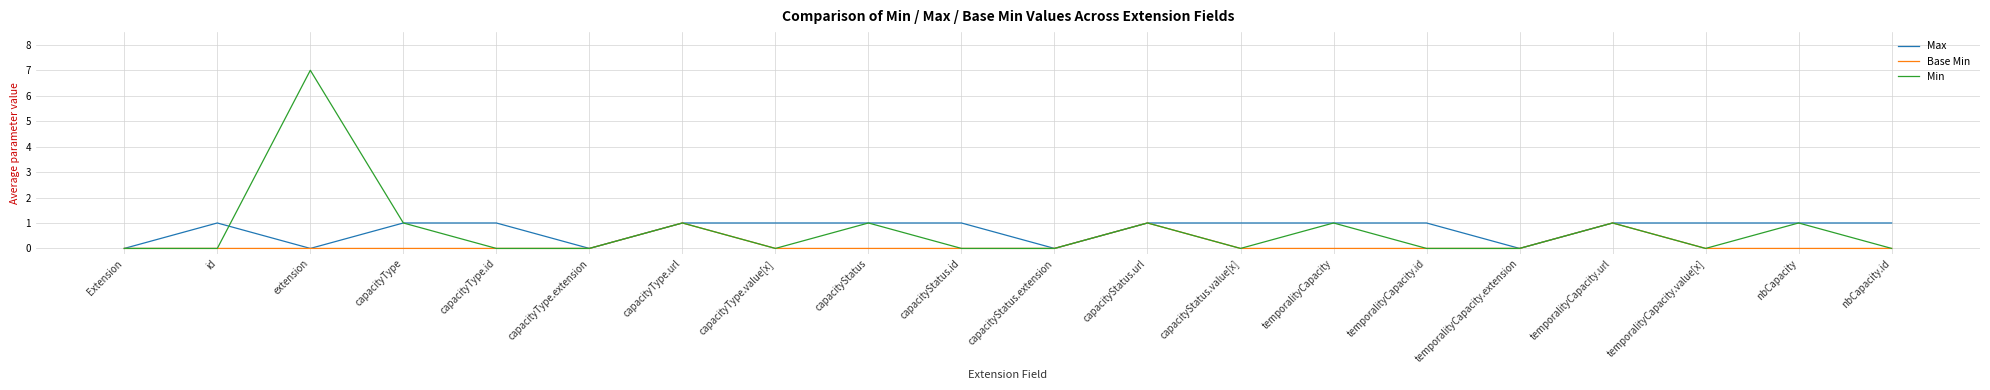

At which category is the sum across all series the highest?

extension